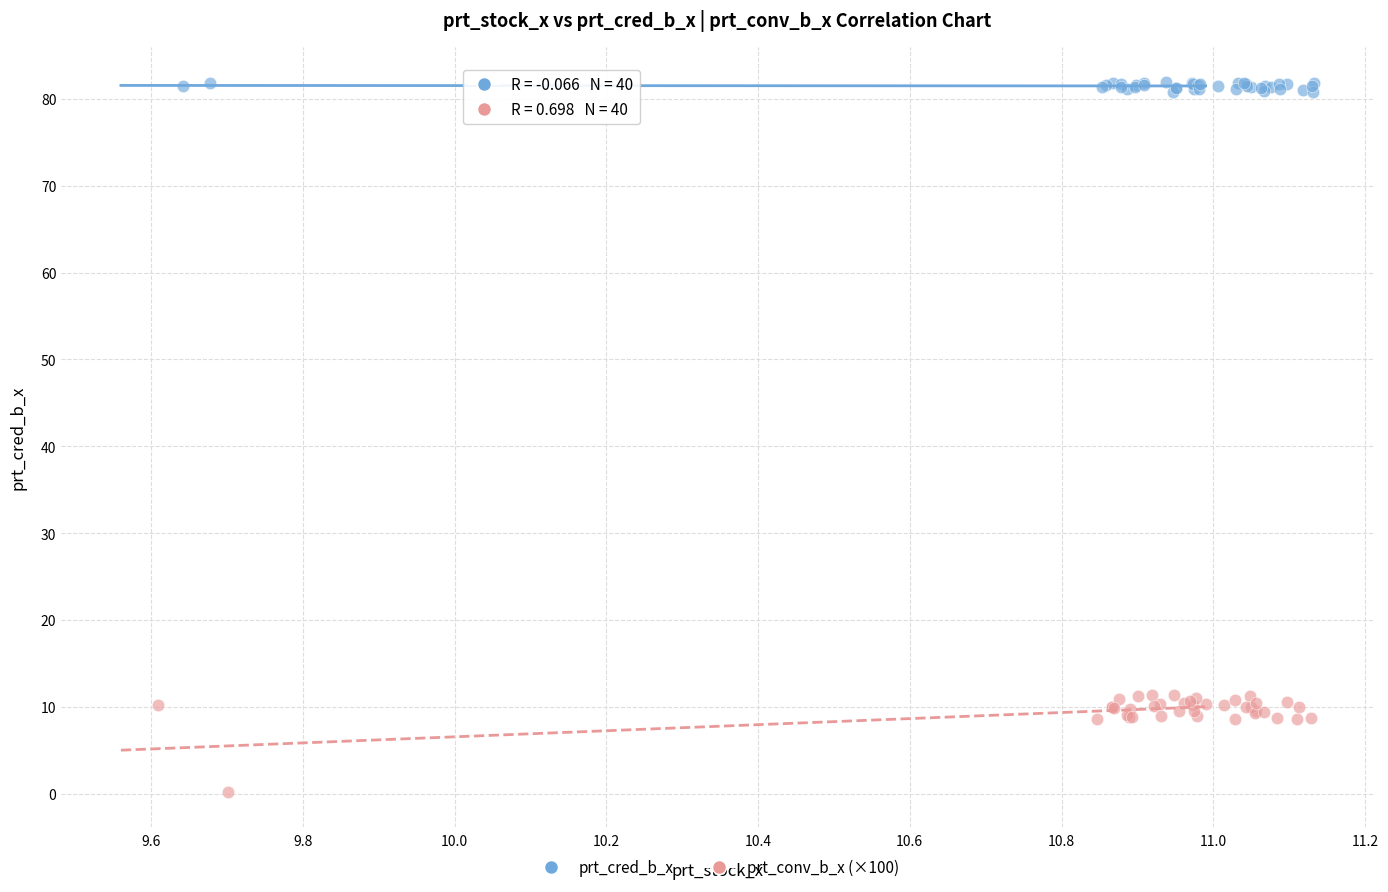

Which series contains the lowest Y value?

prt_conv_b_x (×100)